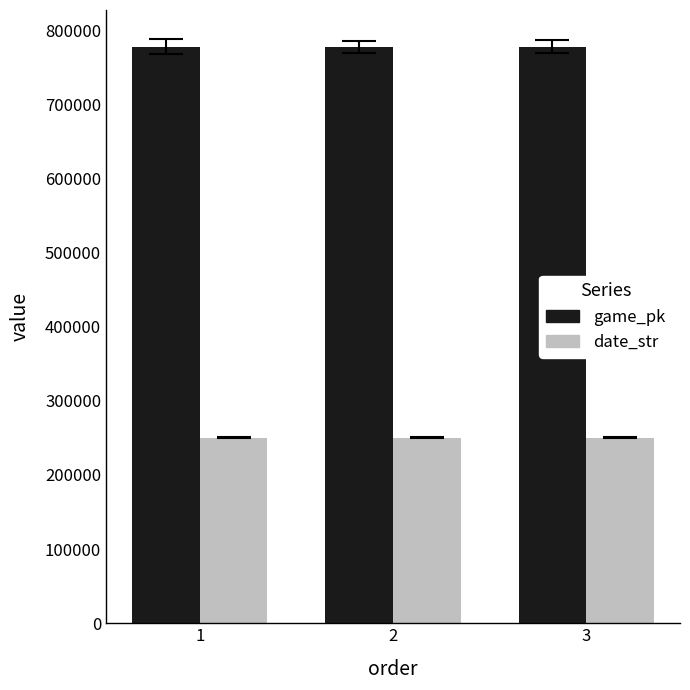

At how many categories does at least one series exceed 547702?

3